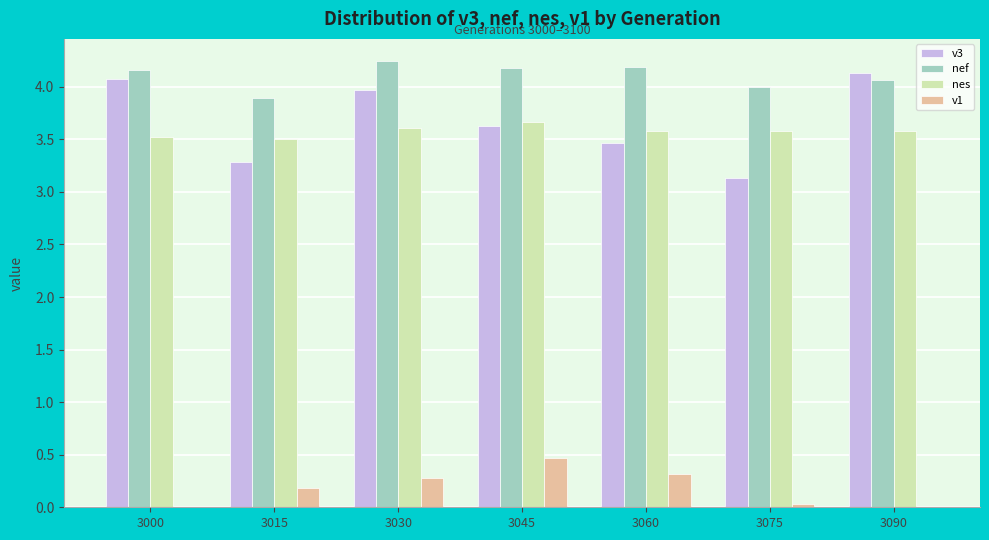

What is the sum of the v3 values at 3090 and 3060?

7.6